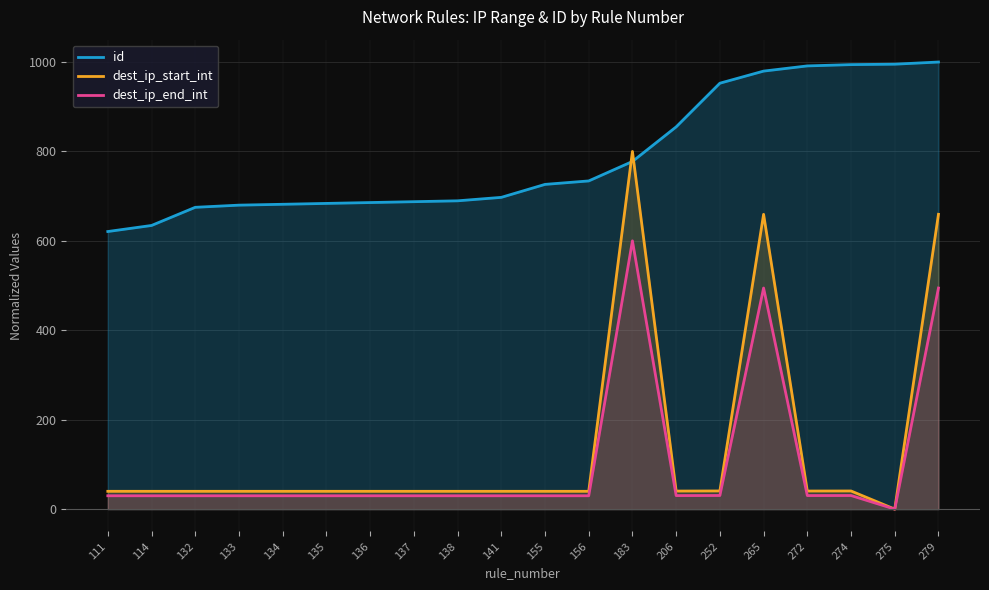

What is the approximate value of dest_ip_end_int at 155?

29.9